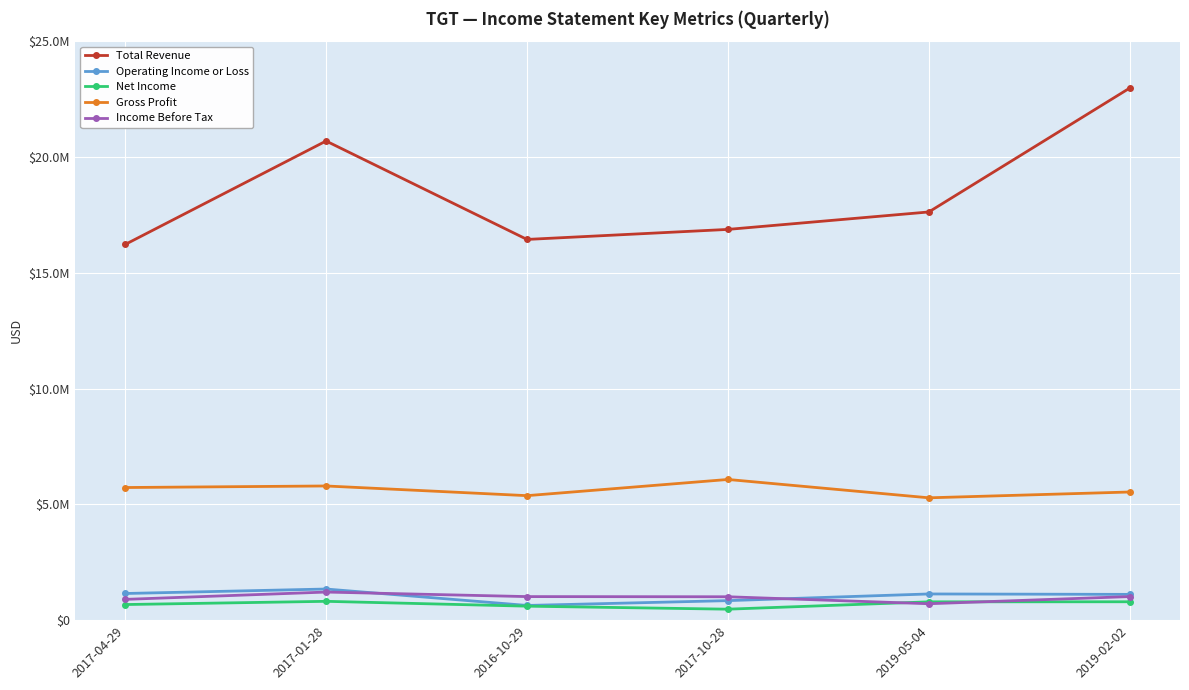

At which category does Income Before Tax reach its first local valley?

2019-05-04